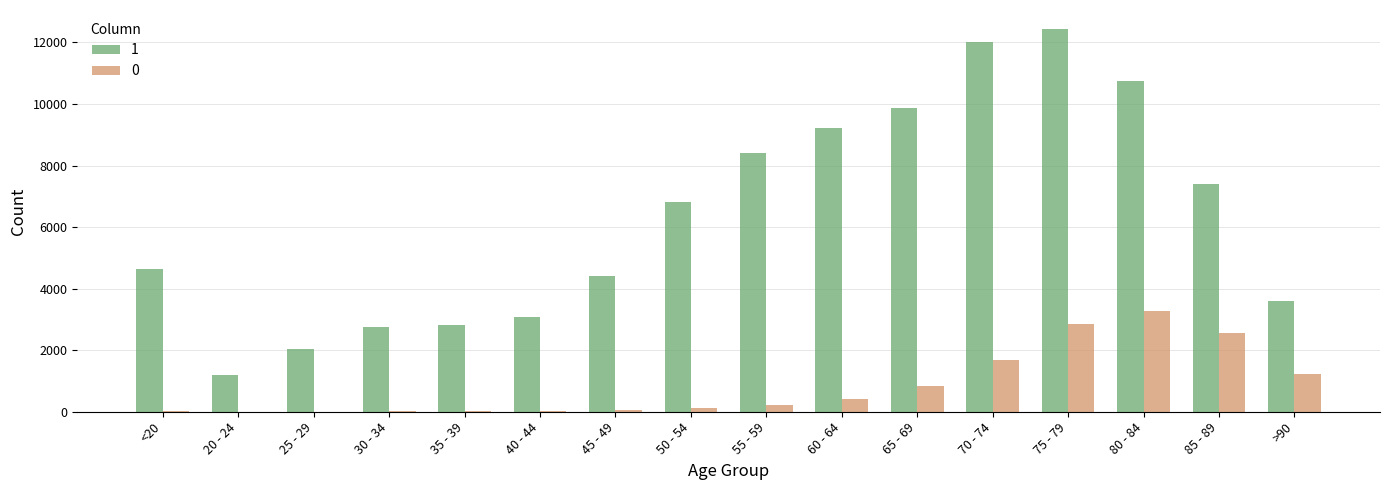

How many groups of bars are there?

16